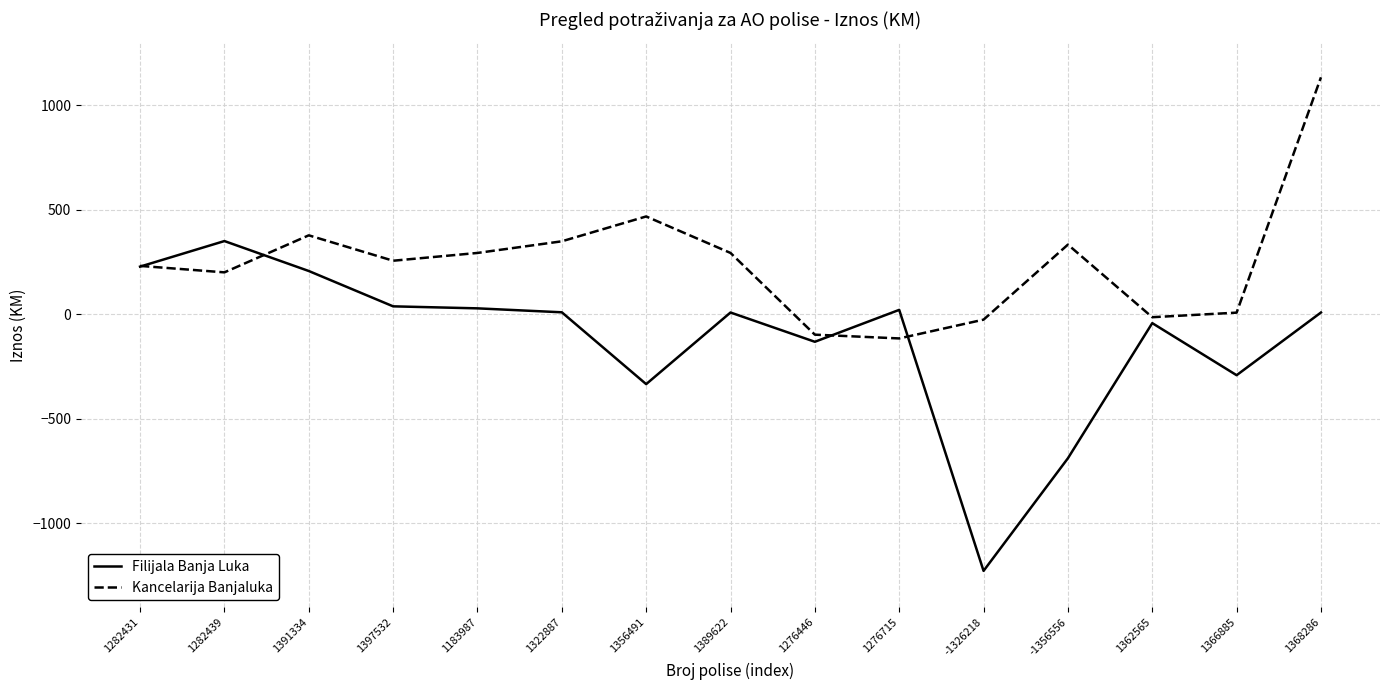

The value of Filijala Banja Luka at 1391334 is 207.5. True or false?

True